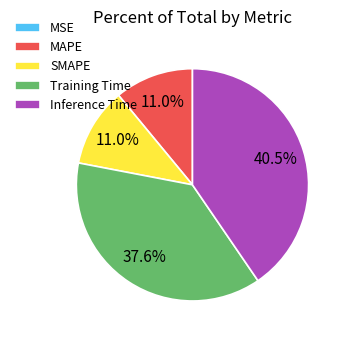

Does any single category account for the majority?

No